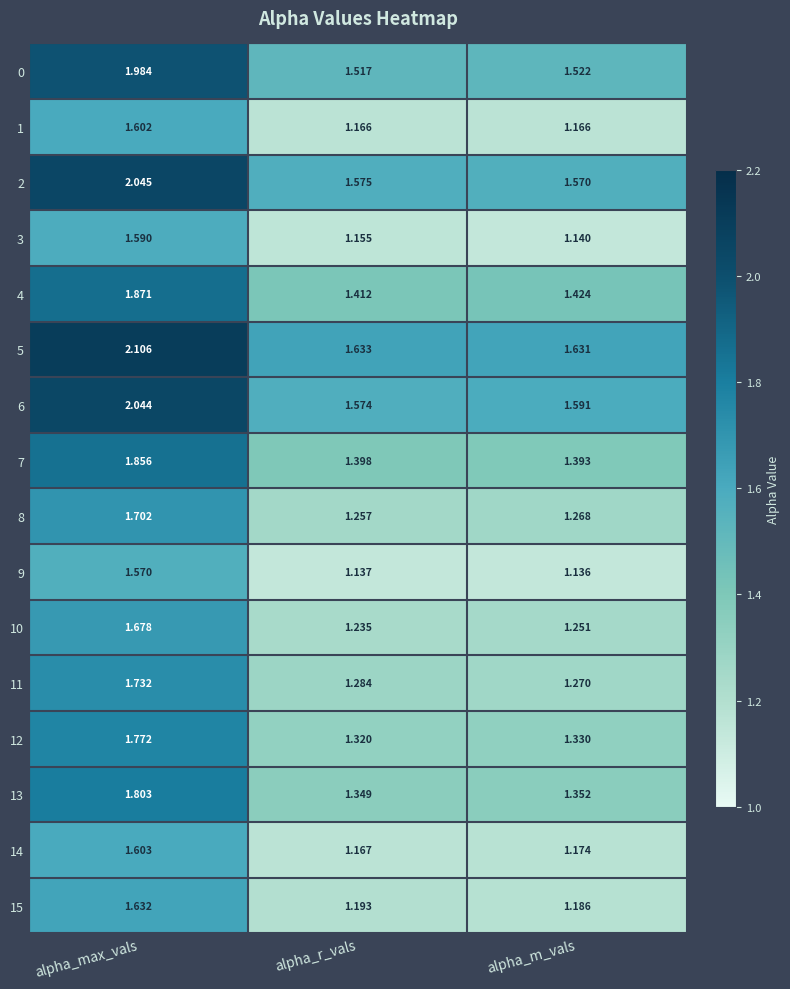

List the labels in order of 0 value, largest first.

alpha_max_vals, alpha_m_vals, alpha_r_vals